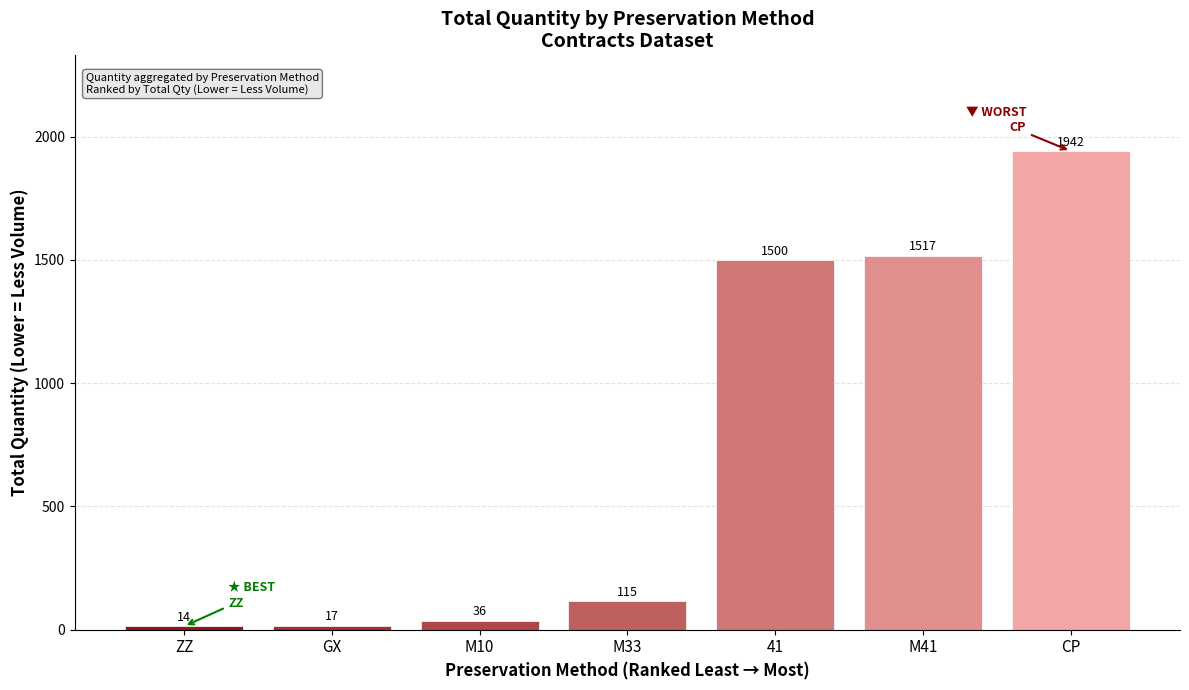

Where is the data nearest to the value 978?

41